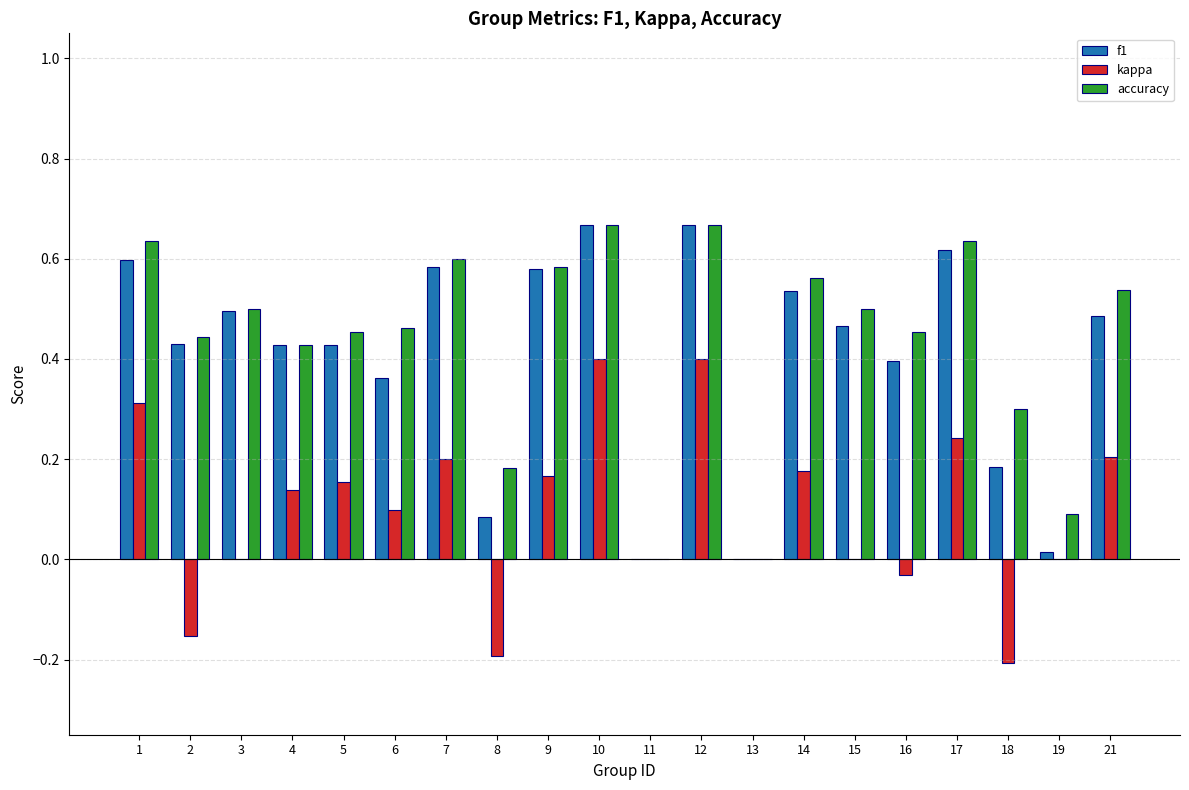

Between 2 and 17, which series saw the biggest shift?

kappa